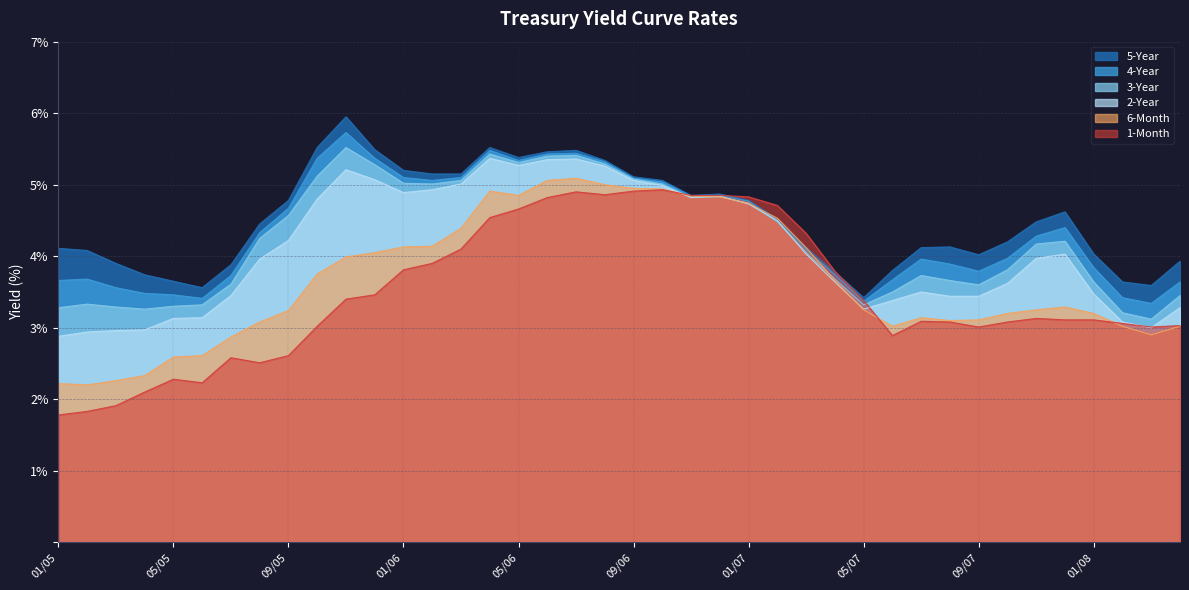

What is the value of the m1 point at the 21st from the left?

4.9